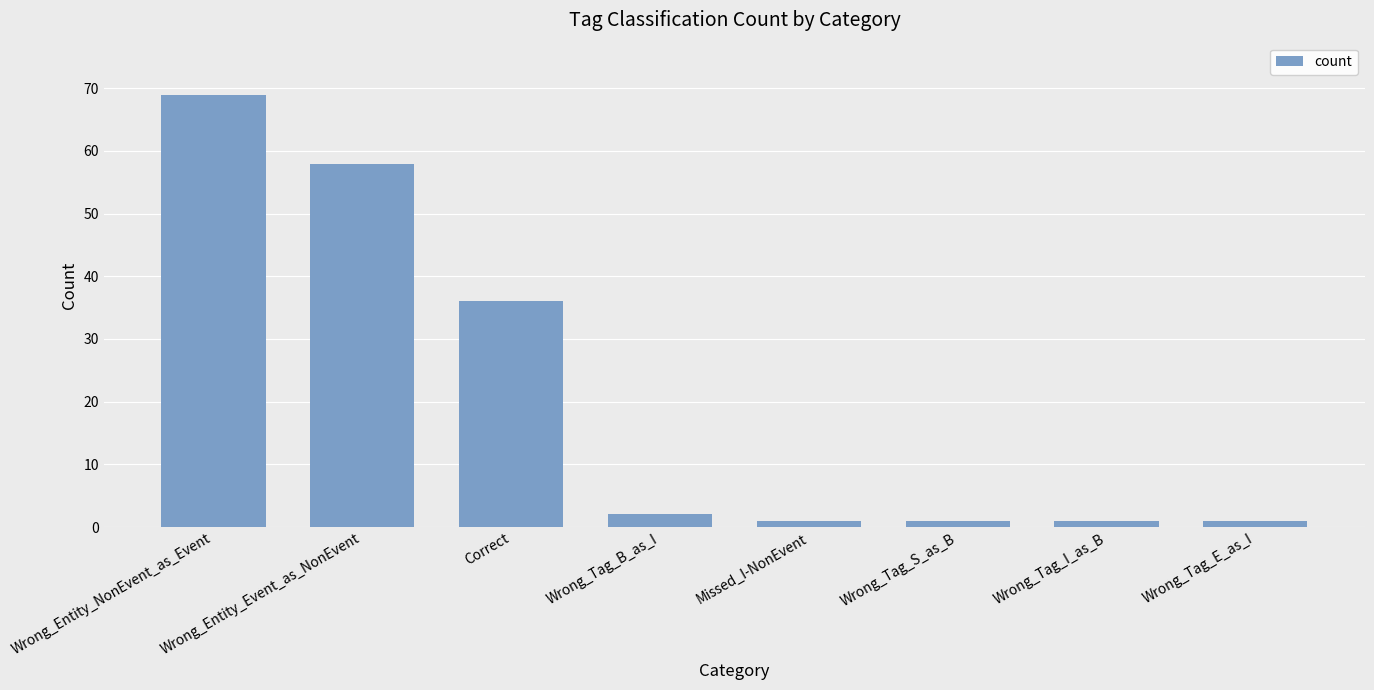

How many data points are less than 2?

4